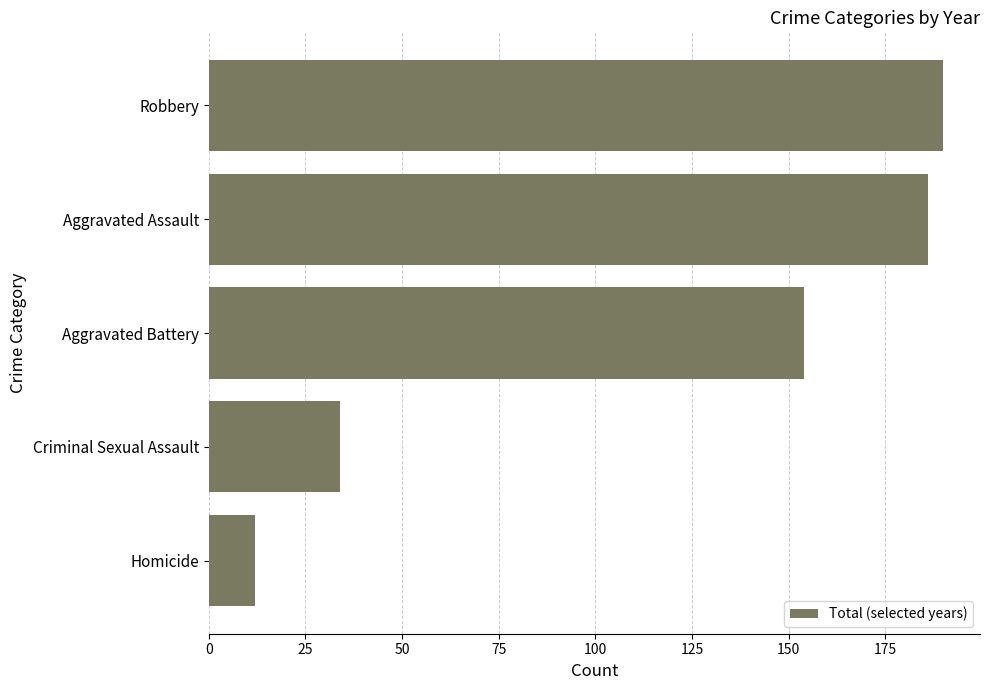

Reading top to bottom, transcribe all the data shown in this chart.

190	186	154	34	12